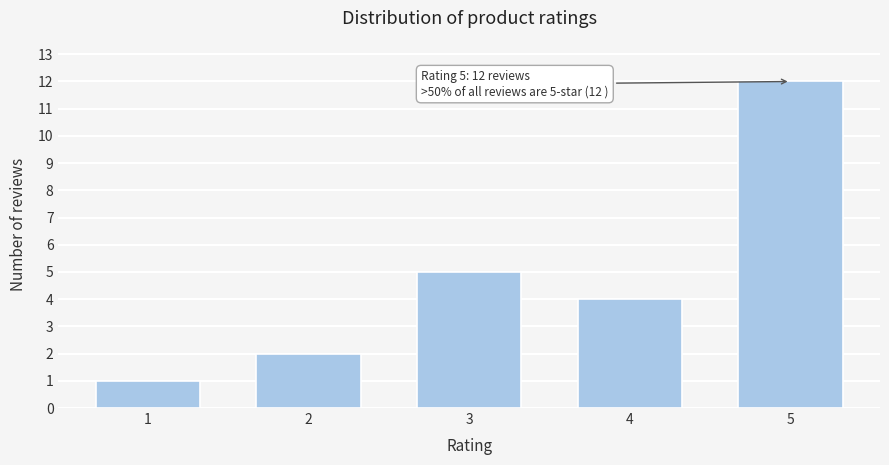

Reading right to left, transcribe all the data shown in this chart.

5=12	4=4	3=5	2=2	1=1